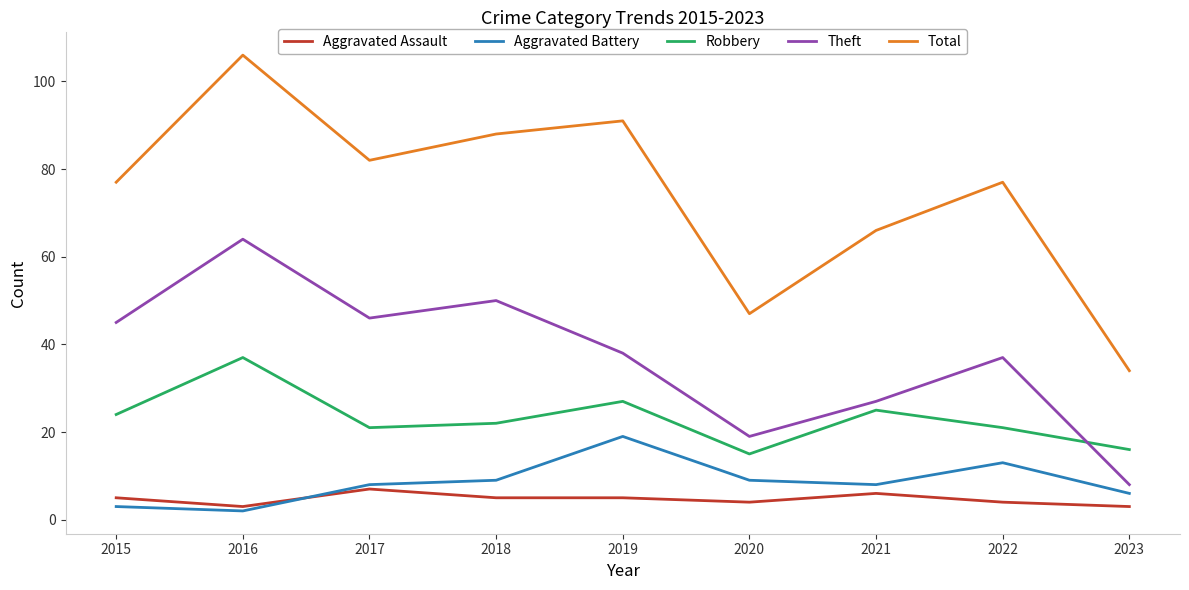

True or false: Total and Robbery intersect in this chart.

False